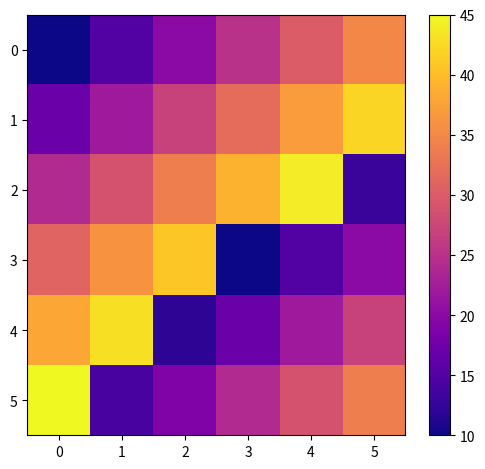

Rank the series by their maximum value, from highest to lowest.

5, 2, 4, 1, 3, 0